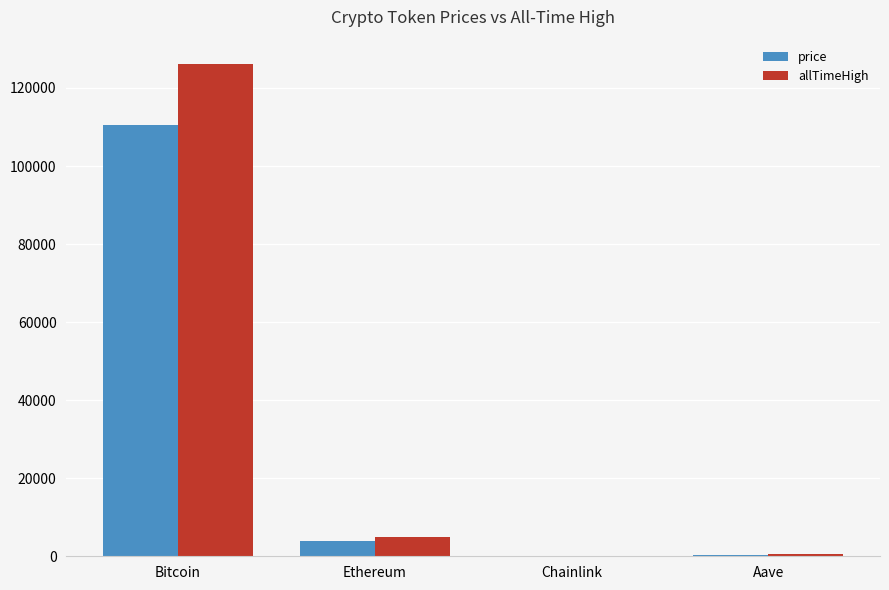

Which series has the largest total across all categories?

allTimeHigh